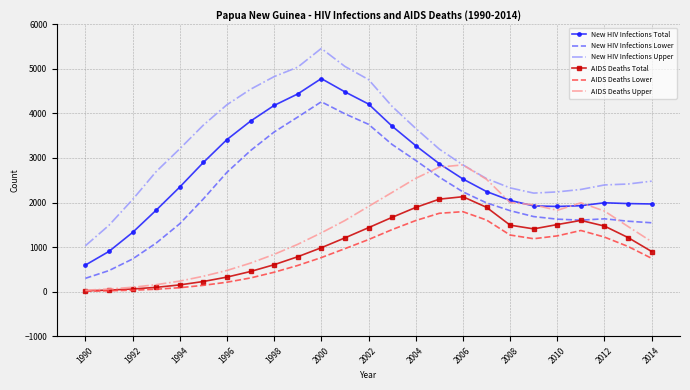

Which series has the largest total across all categories?

New HIV Infections Upper